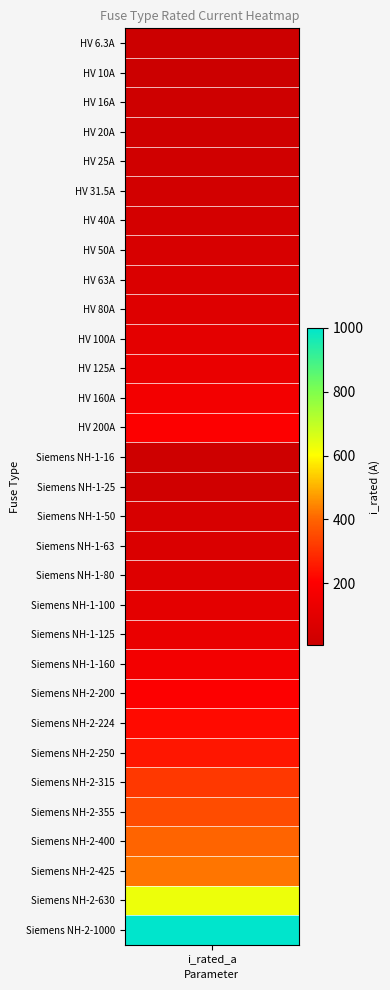

How many values are below 100?

15